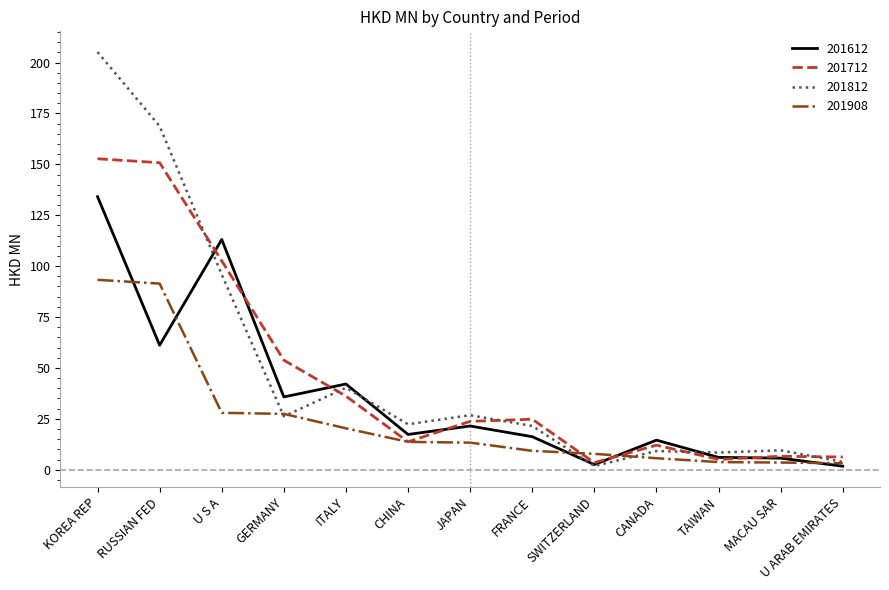

Read the 201908 value at U S A.

27.9